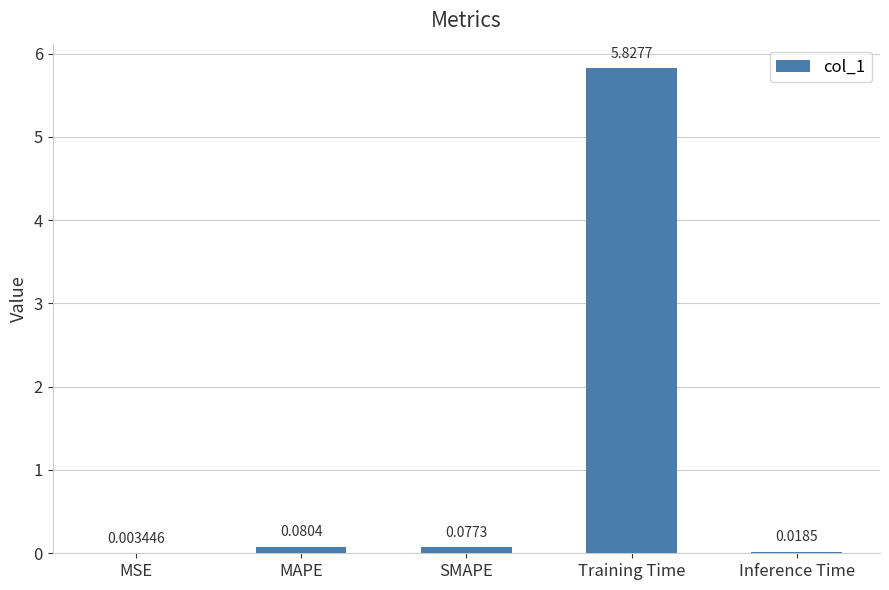

At which label is the value closest to 2?

MAPE